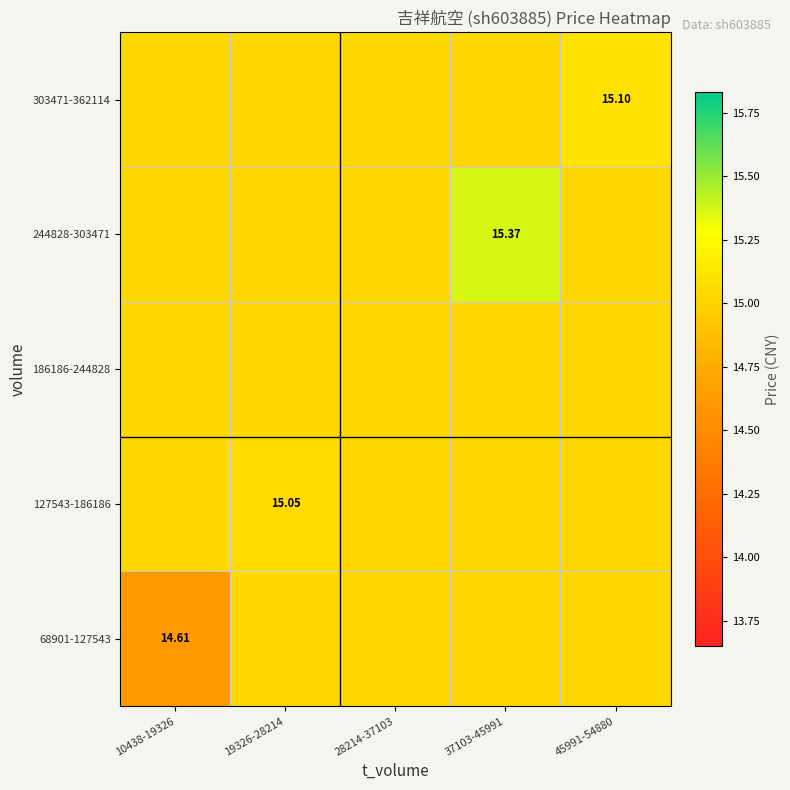

Rank the series at 45991-54880 from lowest to highest value.

68901-127543, 127543-186186, 186186-244828, 244828-303471, 303471-362114